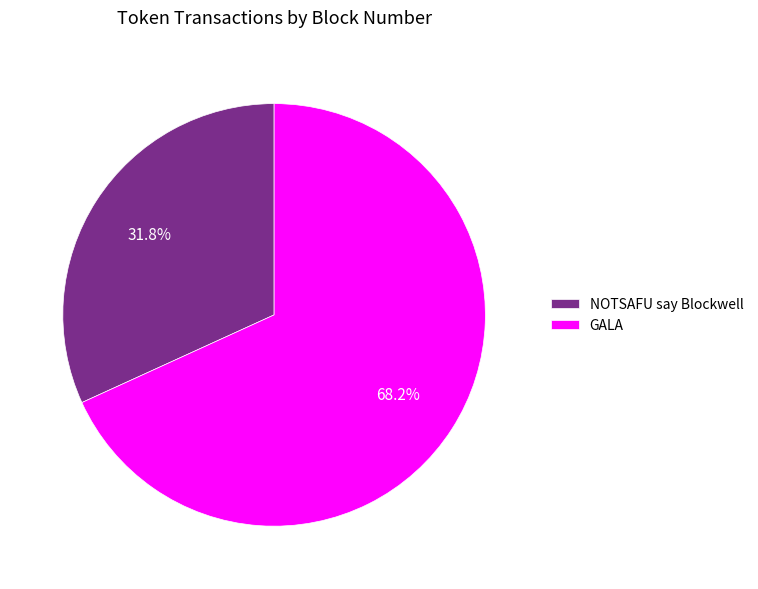

To the nearest percent, what is the combined percentage of NOTSAFU say Blockwell and GALA?

100%